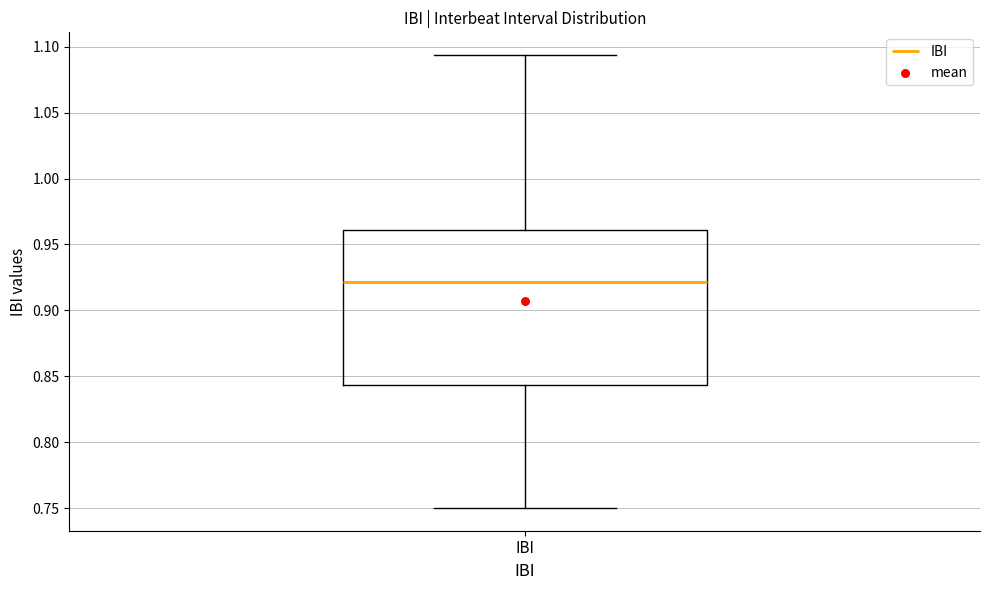

Read this box plot against the y-axis: the position of the median line, the range covered by the box, and the ends of both whiskers. The values are not printed on the chart, so give them approximately, as read against the axis.

median 0.920, box 0.845 to 0.960, whiskers 0.750 to 1.095